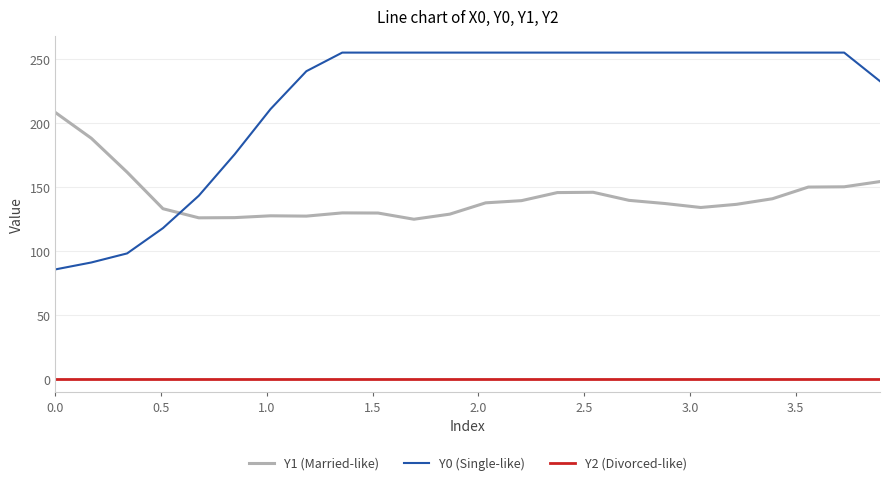

Which series has the widest spread of values?

Y0 (Single-like)